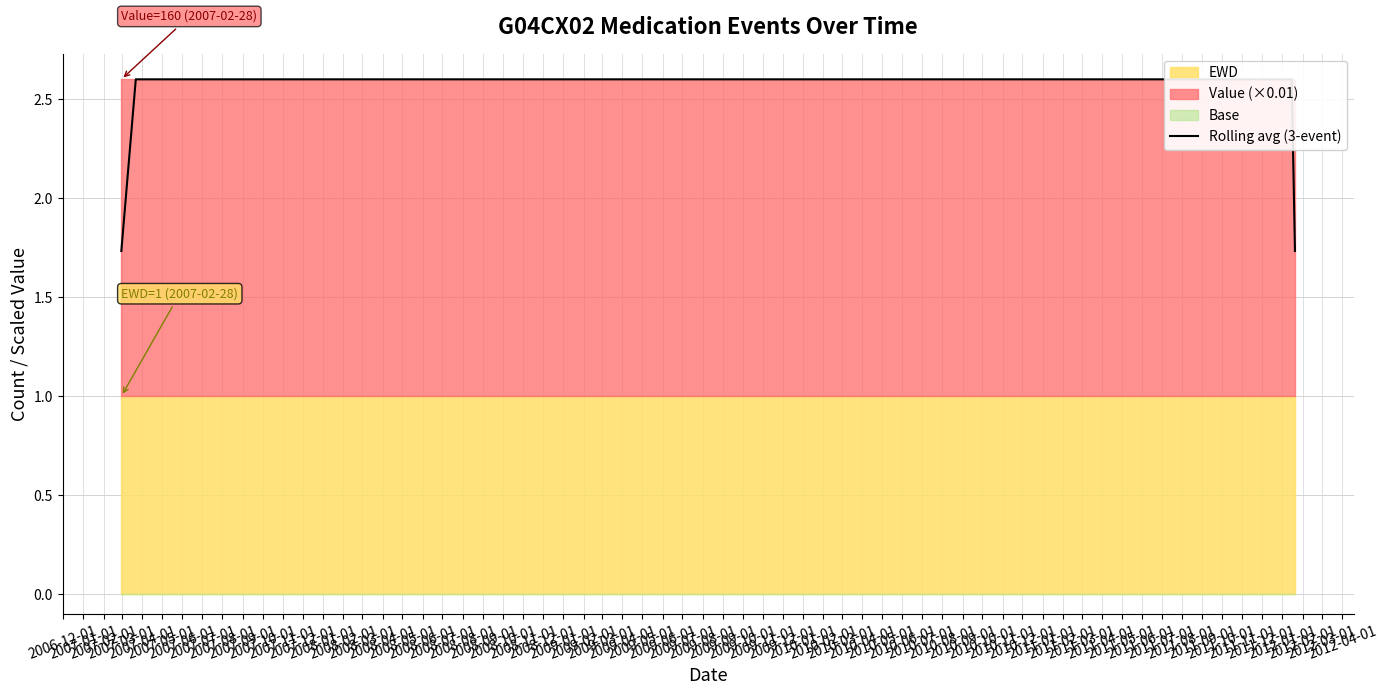

What is the sum of the values at 2007-02-01 and 2007-01-01?

5.2